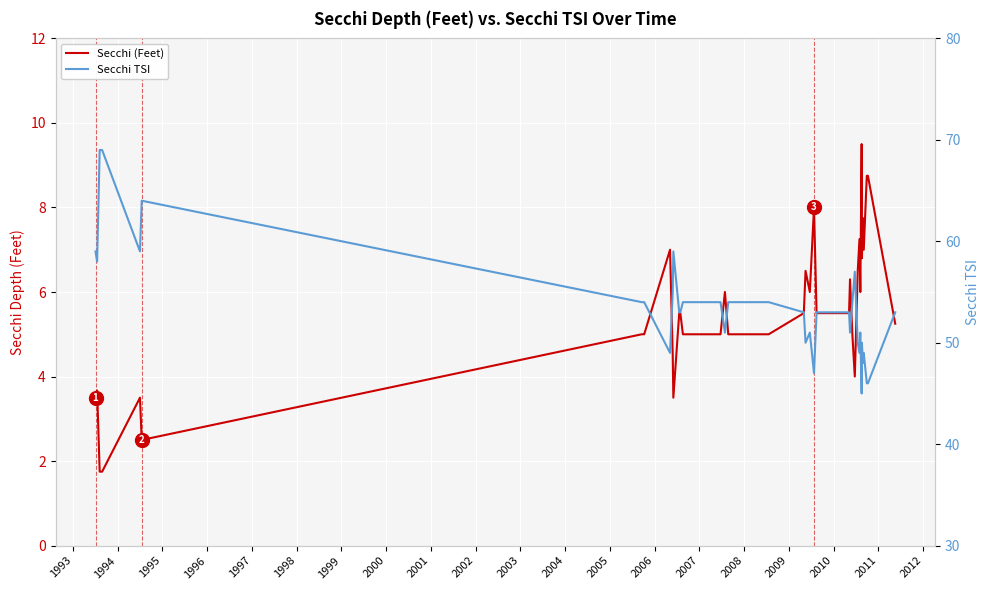

How many series are shown in this chart?

2